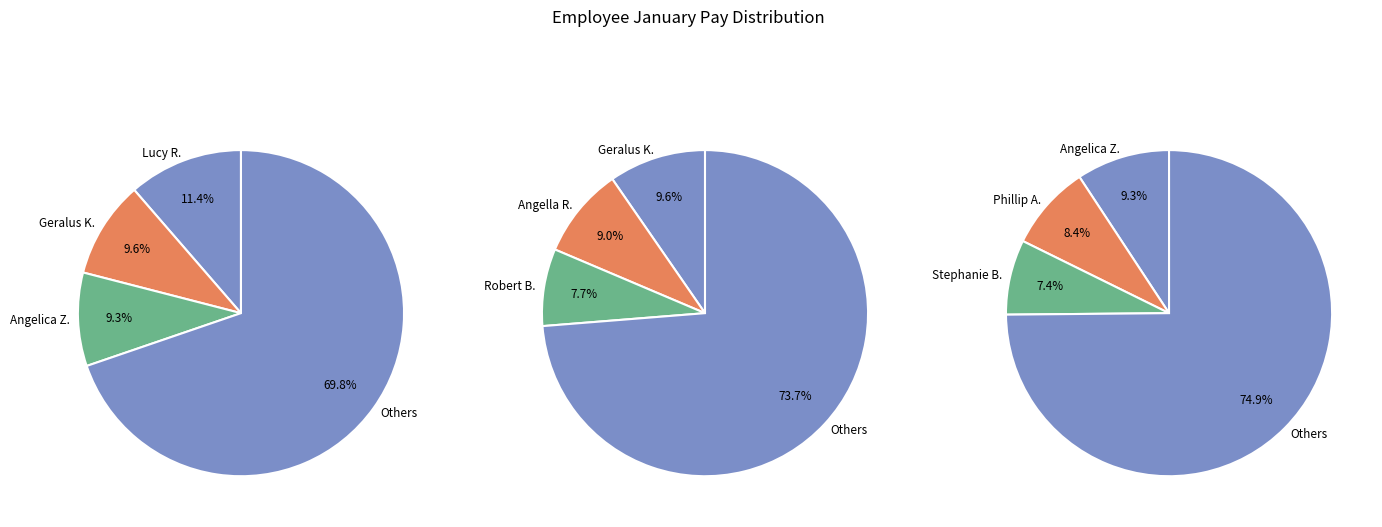

Which has a higher value, Petronilla Tumaini or Lucy Rehema?

Lucy Rehema